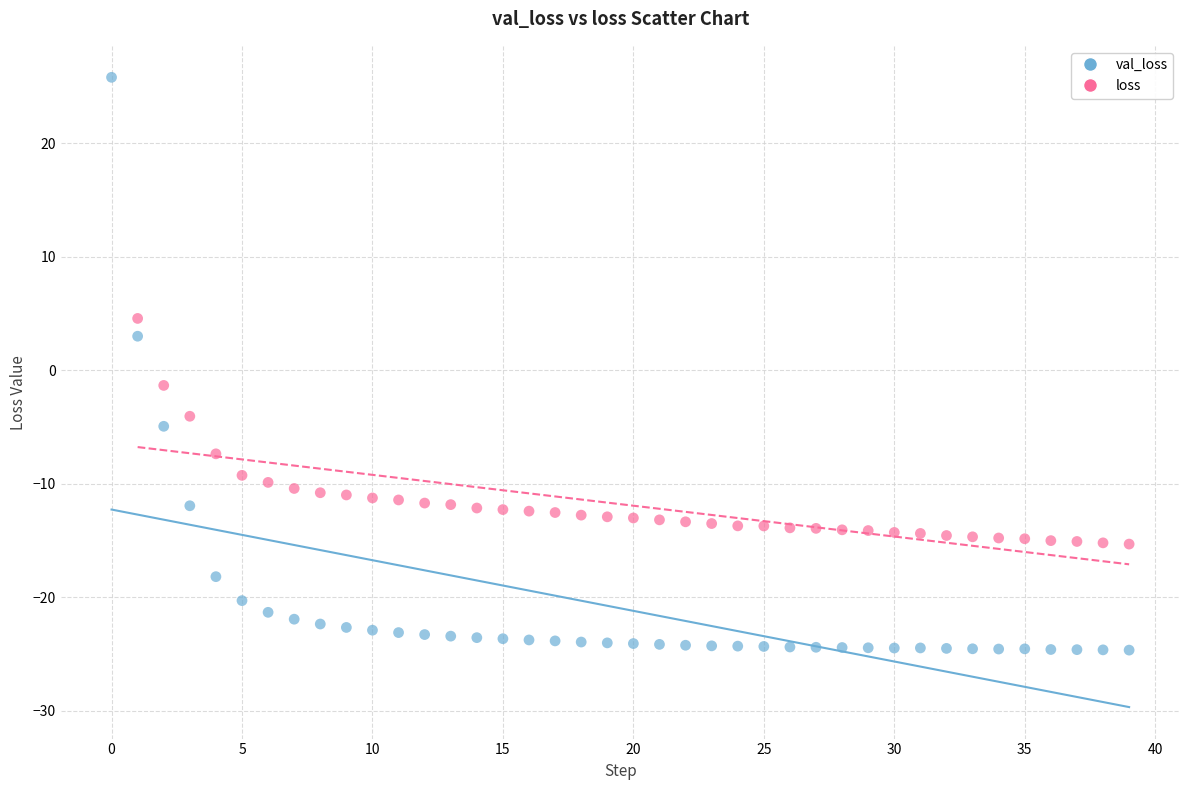

Which series has the largest Y range (max minus min)?

val_loss